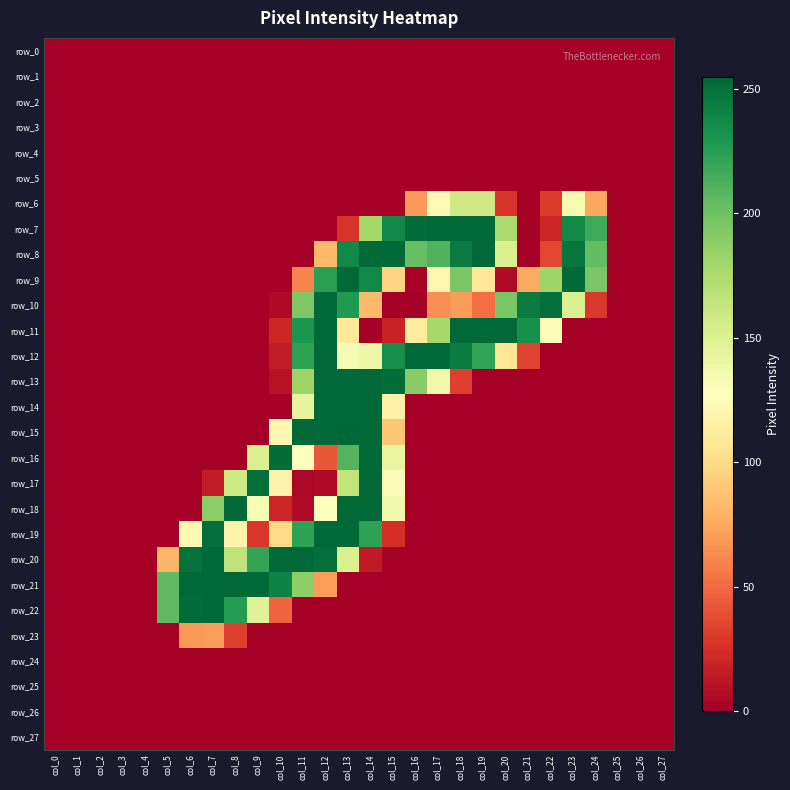

Reading left to right, transcribe all the data shown in this chart.

row_0: col_0=0	col_1=0	col_2=0	col_3=0	col_4=0	col_5=0	col_6=0	col_7=0	col_8=0	col_9=0	col_10=0	col_11=0	col_12=0	col_13=0	col_14=0	col_15=0	col_16=0	col_17=0	col_18=0	col_19=0	col_20=0	col_21=0	col_22=0	col_23=0	col_24=0	col_25=0	col_26=0	col_27=0
row_1: col_0=0	col_1=0	col_2=0	col_3=0	col_4=0	col_5=0	col_6=0	col_7=0	col_8=0	col_9=0	col_10=0	col_11=0	col_12=0	col_13=0	col_14=0	col_15=0	col_16=0	col_17=0	col_18=0	col_19=0	col_20=0	col_21=0	col_22=0	col_23=0	col_24=0	col_25=0	col_26=0	col_27=0
row_2: col_0=0	col_1=0	col_2=0	col_3=0	col_4=0	col_5=0	col_6=0	col_7=0	col_8=0	col_9=0	col_10=0	col_11=0	col_12=0	col_13=0	col_14=0	col_15=0	col_16=0	col_17=0	col_18=0	col_19=0	col_20=0	col_21=0	col_22=0	col_23=0	col_24=0	col_25=0	col_26=0	col_27=0
row_3: col_0=0	col_1=0	col_2=0	col_3=0	col_4=0	col_5=0	col_6=0	col_7=0	col_8=0	col_9=0	col_10=0	col_11=0	col_12=0	col_13=0	col_14=0	col_15=0	col_16=0	col_17=0	col_18=0	col_19=0	col_20=0	col_21=0	col_22=0	col_23=0	col_24=0	col_25=0	col_26=0	col_27=0
row_4: col_0=0	col_1=0	col_2=0	col_3=0	col_4=0	col_5=0	col_6=0	col_7=0	col_8=0	col_9=0	col_10=0	col_11=0	col_12=0	col_13=0	col_14=0	col_15=0	col_16=0	col_17=0	col_18=0	col_19=0	col_20=0	col_21=0	col_22=0	col_23=0	col_24=0	col_25=0	col_26=0	col_27=0
row_5: col_0=0	col_1=0	col_2=0	col_3=0	col_4=0	col_5=0	col_6=0	col_7=0	col_8=0	col_9=0	col_10=0	col_11=0	col_12=0	col_13=0	col_14=0	col_15=0	col_16=0	col_17=0	col_18=0	col_19=0	col_20=0	col_21=0	col_22=0	col_23=0	col_24=0	col_25=0	col_26=0	col_27=0
row_6: col_0=0	col_1=0	col_2=0	col_3=0	col_4=0	col_5=0	col_6=0	col_7=0	col_8=0	col_9=0	col_10=0	col_11=0	col_12=0	col_13=0	col_14=0	col_15=0	col_16=69	col_17=123	col_18=158	col_19=158	col_20=27	col_21=0	col_22=30	col_23=134	col_24=74	col_25=0	col_26=0	col_27=0
row_7: col_0=0	col_1=0	col_2=0	col_3=0	col_4=0	col_5=0	col_6=0	col_7=0	col_8=0	col_9=0	col_10=0	col_11=0	col_12=0	col_13=27	col_14=179	col_15=238	col_16=253	col_17=254	col_18=254	col_19=254	col_20=176	col_21=0	col_22=20	col_23=237	col_24=217	col_25=0	col_26=0	col_27=0
row_8: col_0=0	col_1=0	col_2=0	col_3=0	col_4=0	col_5=0	col_6=0	col_7=0	col_8=0	col_9=0	col_10=0	col_11=0	col_12=83	col_13=238	col_14=254	col_15=254	col_16=203	col_17=211	col_18=245	col_19=254	col_20=152	col_21=0	col_22=35	col_23=247	col_24=205	col_25=0	col_26=0	col_27=0
row_9: col_0=0	col_1=0	col_2=0	col_3=0	col_4=0	col_5=0	col_6=0	col_7=0	col_8=0	col_9=0	col_10=0	col_11=60	col_12=224	col_13=254	col_14=238	col_15=96	col_16=2	col_17=120	col_18=196	col_19=108	col_20=6	col_21=75	col_22=182	col_23=254	col_24=196	col_25=0	col_26=0	col_27=0
row_10: col_0=0	col_1=0	col_2=0	col_3=0	col_4=0	col_5=0	col_6=0	col_7=0	col_8=0	col_9=0	col_10=5	col_11=194	col_12=254	col_13=228	col_14=83	col_15=0	col_16=0	col_17=65	col_18=70	col_19=51	col_20=196	col_21=245	col_22=251	col_23=152	col_24=29	col_25=0	col_26=0	col_27=0
row_11: col_0=0	col_1=0	col_2=0	col_3=0	col_4=0	col_5=0	col_6=0	col_7=0	col_8=0	col_9=0	col_10=20	col_11=230	col_12=254	col_13=110	col_14=0	col_15=18	col_16=112	col_17=178	col_18=254	col_19=254	col_20=254	col_21=233	col_22=130	col_23=0	col_24=0	col_25=0	col_26=0	col_27=0
row_12: col_0=0	col_1=0	col_2=0	col_3=0	col_4=0	col_5=0	col_6=0	col_7=0	col_8=0	col_9=0	col_10=15	col_11=223	col_12=254	col_13=133	col_14=139	col_15=234	col_16=254	col_17=254	col_18=244	col_19=221	col_20=107	col_21=34	col_22=0	col_23=0	col_24=0	col_25=0	col_26=0	col_27=0
row_13: col_0=0	col_1=0	col_2=0	col_3=0	col_4=0	col_5=0	col_6=0	col_7=0	col_8=0	col_9=0	col_10=10	col_11=182	col_12=254	col_13=254	col_14=254	col_15=252	col_16=190	col_17=136	col_18=32	col_19=0	col_20=0	col_21=0	col_22=0	col_23=0	col_24=0	col_25=0	col_26=0	col_27=0
row_14: col_0=0	col_1=0	col_2=0	col_3=0	col_4=0	col_5=0	col_6=0	col_7=0	col_8=0	col_9=0	col_10=0	col_11=144	col_12=254	col_13=254	col_14=254	col_15=116	col_16=0	col_17=0	col_18=0	col_19=0	col_20=0	col_21=0	col_22=0	col_23=0	col_24=0	col_25=0	col_26=0	col_27=0
row_15: col_0=0	col_1=0	col_2=0	col_3=0	col_4=0	col_5=0	col_6=0	col_7=0	col_8=0	col_9=0	col_10=121	col_11=254	col_12=254	col_13=255	col_14=254	col_15=89	col_16=0	col_17=0	col_18=0	col_19=0	col_20=0	col_21=0	col_22=0	col_23=0	col_24=0	col_25=0	col_26=0	col_27=0
row_16: col_0=0	col_1=0	col_2=0	col_3=0	col_4=0	col_5=0	col_6=0	col_7=0	col_8=0	col_9=152	col_10=252	col_11=128	col_12=42	col_13=210	col_14=254	col_15=142	col_16=0	col_17=0	col_18=0	col_19=0	col_20=0	col_21=0	col_22=0	col_23=0	col_24=0	col_25=0	col_26=0	col_27=0
row_17: col_0=0	col_1=0	col_2=0	col_3=0	col_4=0	col_5=0	col_6=0	col_7=15	col_8=158	col_9=251	col_10=118	col_11=4	col_12=5	col_13=165	col_14=254	col_15=125	col_16=0	col_17=0	col_18=0	col_19=0	col_20=0	col_21=0	col_22=0	col_23=0	col_24=0	col_25=0	col_26=0	col_27=0
row_18: col_0=0	col_1=0	col_2=0	col_3=0	col_4=0	col_5=0	col_6=0	col_7=189	col_8=254	col_9=132	col_10=20	col_11=6	col_12=128	col_13=254	col_14=254	col_15=136	col_16=0	col_17=0	col_18=0	col_19=0	col_20=0	col_21=0	col_22=0	col_23=0	col_24=0	col_25=0	col_26=0	col_27=0
row_19: col_0=0	col_1=0	col_2=0	col_3=0	col_4=0	col_5=0	col_6=122	col_7=251	col_8=118	col_9=28	col_10=99	col_11=223	col_12=254	col_13=254	col_14=223	col_15=24	col_16=0	col_17=0	col_18=0	col_19=0	col_20=0	col_21=0	col_22=0	col_23=0	col_24=0	col_25=0	col_26=0	col_27=0
row_20: col_0=0	col_1=0	col_2=0	col_3=0	col_4=0	col_5=81	col_6=250	col_7=254	col_8=166	col_9=221	col_10=254	col_11=254	col_12=251	col_13=152	col_14=14	col_15=0	col_16=0	col_17=0	col_18=0	col_19=0	col_20=0	col_21=0	col_22=0	col_23=0	col_24=0	col_25=0	col_26=0	col_27=0
row_21: col_0=0	col_1=0	col_2=0	col_3=0	col_4=0	col_5=206	col_6=254	col_7=254	col_8=254	col_9=254	col_10=241	col_11=188	col_12=70	col_13=0	col_14=0	col_15=0	col_16=0	col_17=0	col_18=0	col_19=0	col_20=0	col_21=0	col_22=0	col_23=0	col_24=0	col_25=0	col_26=0	col_27=0
row_22: col_0=0	col_1=0	col_2=0	col_3=0	col_4=0	col_5=206	col_6=253	col_7=254	col_8=226	col_9=148	col_10=47	col_11=0	col_12=0	col_13=0	col_14=0	col_15=0	col_16=0	col_17=0	col_18=0	col_19=0	col_20=0	col_21=0	col_22=0	col_23=0	col_24=0	col_25=0	col_26=0	col_27=0
row_23: col_0=0	col_1=0	col_2=0	col_3=0	col_4=0	col_5=0	col_6=68	col_7=70	col_8=32	col_9=0	col_10=0	col_11=0	col_12=0	col_13=0	col_14=0	col_15=0	col_16=0	col_17=0	col_18=0	col_19=0	col_20=0	col_21=0	col_22=0	col_23=0	col_24=0	col_25=0	col_26=0	col_27=0
row_24: col_0=0	col_1=0	col_2=0	col_3=0	col_4=0	col_5=0	col_6=0	col_7=0	col_8=0	col_9=0	col_10=0	col_11=0	col_12=0	col_13=0	col_14=0	col_15=0	col_16=0	col_17=0	col_18=0	col_19=0	col_20=0	col_21=0	col_22=0	col_23=0	col_24=0	col_25=0	col_26=0	col_27=0
row_25: col_0=0	col_1=0	col_2=0	col_3=0	col_4=0	col_5=0	col_6=0	col_7=0	col_8=0	col_9=0	col_10=0	col_11=0	col_12=0	col_13=0	col_14=0	col_15=0	col_16=0	col_17=0	col_18=0	col_19=0	col_20=0	col_21=0	col_22=0	col_23=0	col_24=0	col_25=0	col_26=0	col_27=0
row_26: col_0=0	col_1=0	col_2=0	col_3=0	col_4=0	col_5=0	col_6=0	col_7=0	col_8=0	col_9=0	col_10=0	col_11=0	col_12=0	col_13=0	col_14=0	col_15=0	col_16=0	col_17=0	col_18=0	col_19=0	col_20=0	col_21=0	col_22=0	col_23=0	col_24=0	col_25=0	col_26=0	col_27=0
row_27: col_0=0	col_1=0	col_2=0	col_3=0	col_4=0	col_5=0	col_6=0	col_7=0	col_8=0	col_9=0	col_10=0	col_11=0	col_12=0	col_13=0	col_14=0	col_15=0	col_16=0	col_17=0	col_18=0	col_19=0	col_20=0	col_21=0	col_22=0	col_23=0	col_24=0	col_25=0	col_26=0	col_27=0